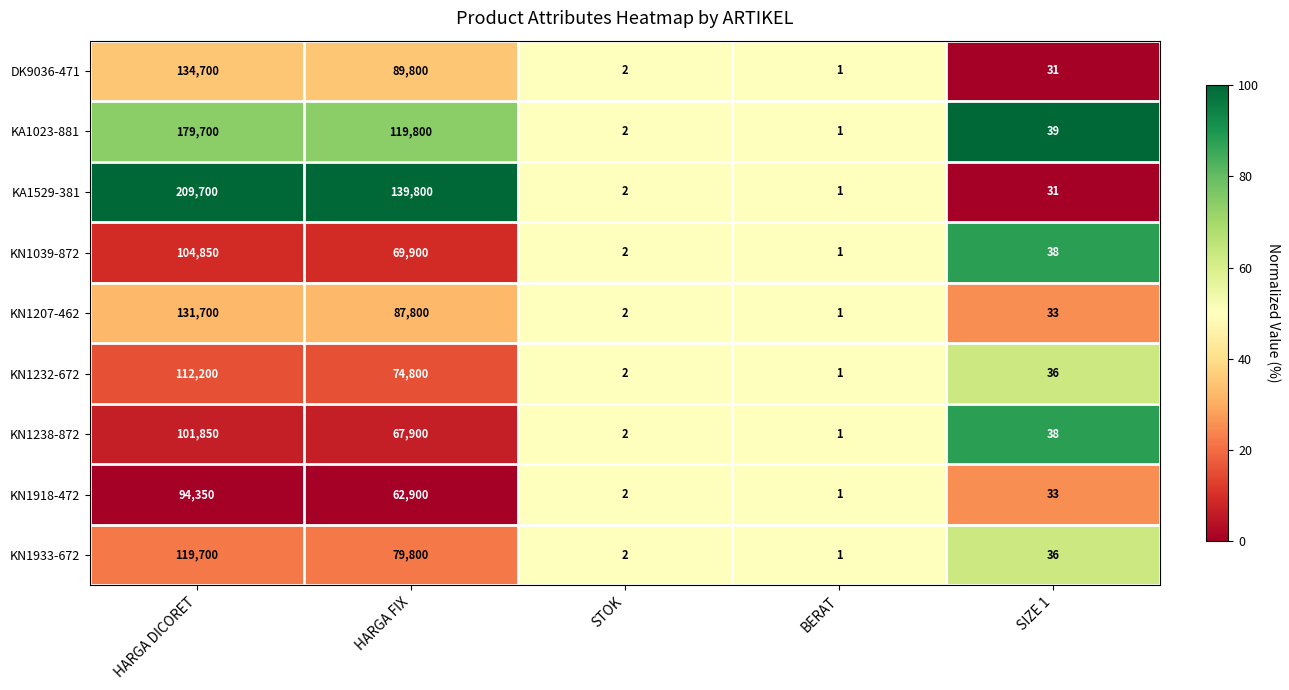

The KA1023-881 series shows 119800 at HARGA FIX. True or false?

True